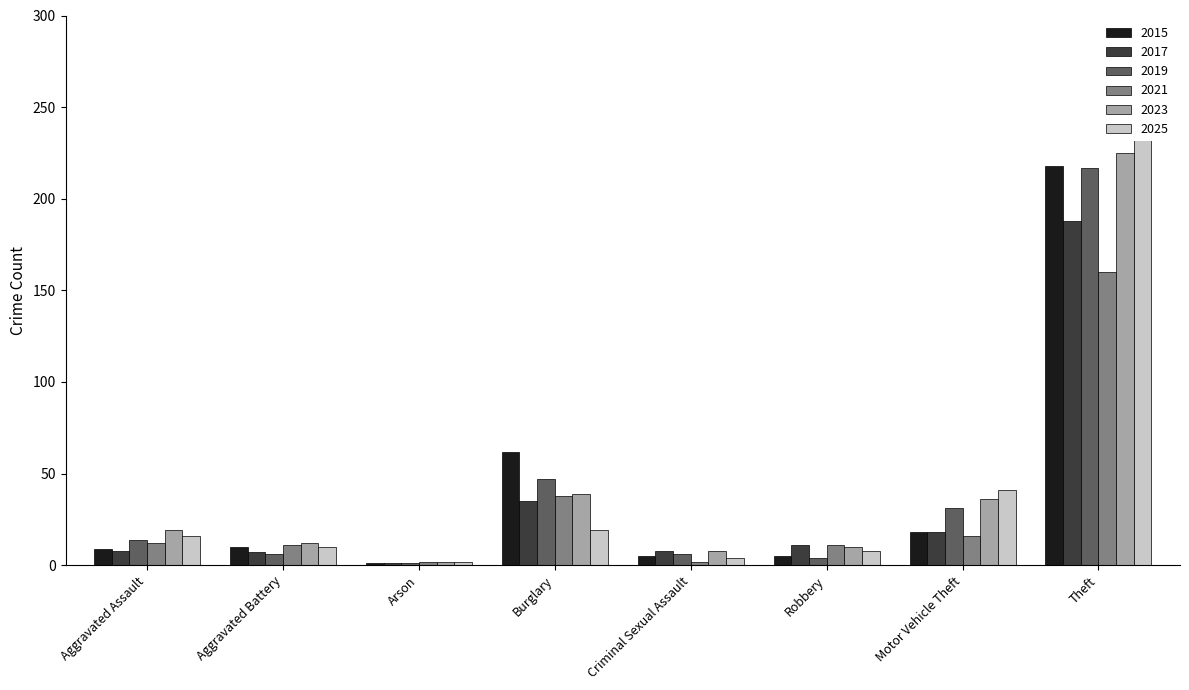

List the labels in order of 2019 value, smallest first.

Arson, Robbery, Aggravated Battery, Criminal Sexual Assault, Aggravated Assault, Motor Vehicle Theft, Burglary, Theft